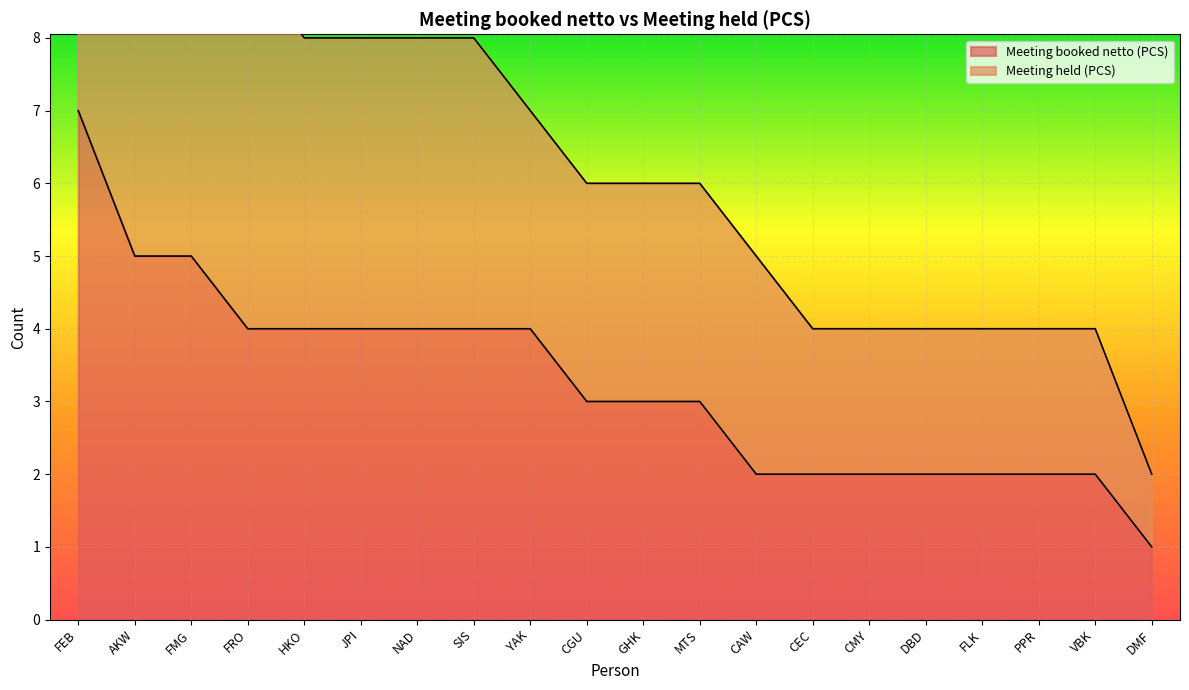

Which category has the highest value across all series?

FEB